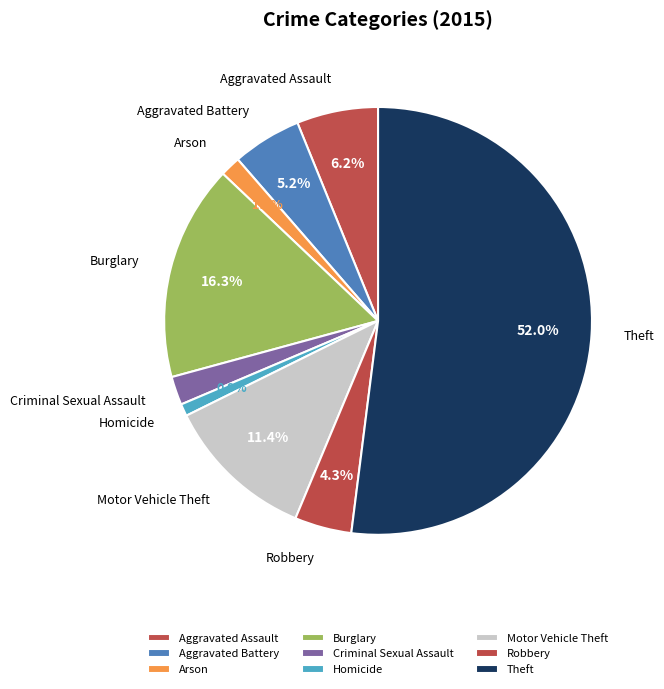

Count the number of slices in the pie.

9